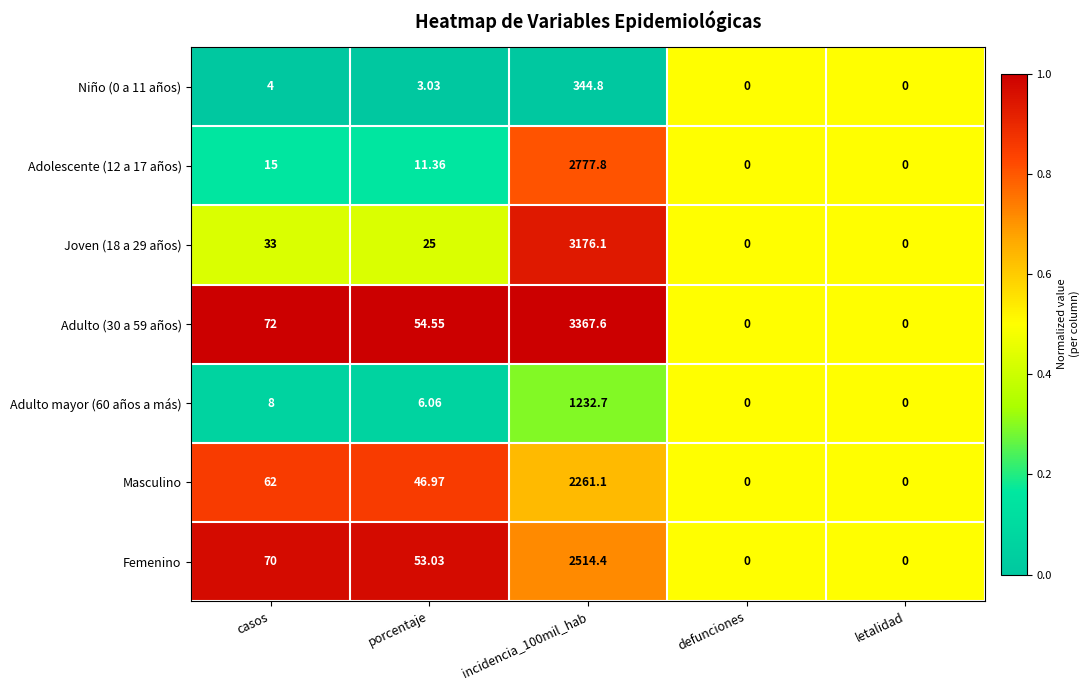

Is the value of Femenino at incidencia_100mil_hab greater than the value of Masculino at defunciones?

Yes